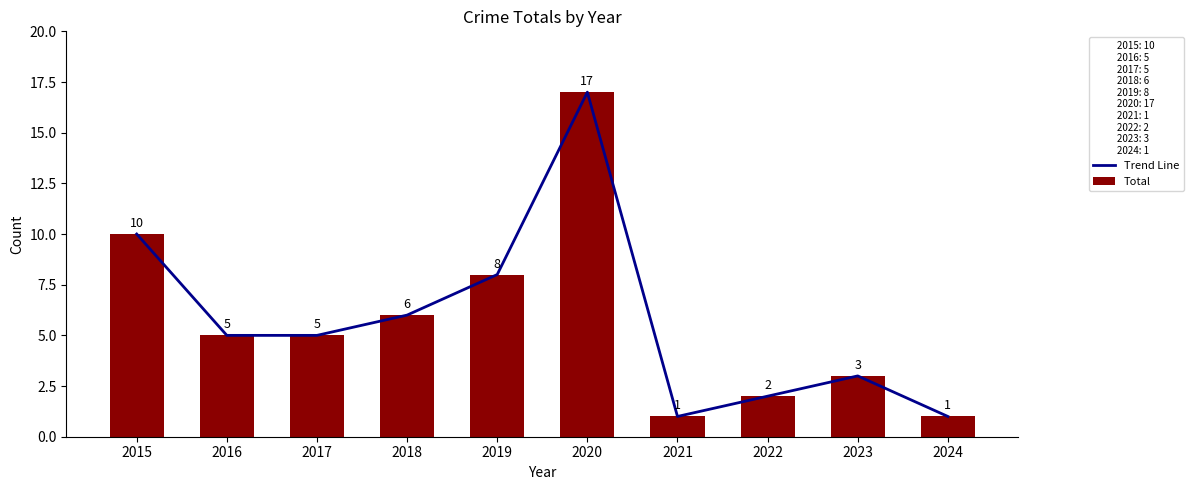

What is the difference between the Trend Line values at 2023 and 2019?

5